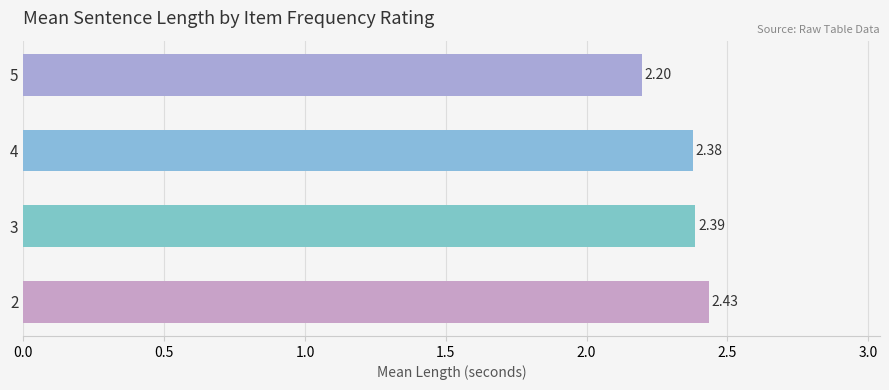

What is the sum of all values?

9.4